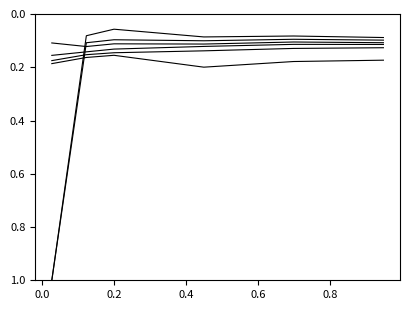

Is this an area chart (filled region under the line)?

No